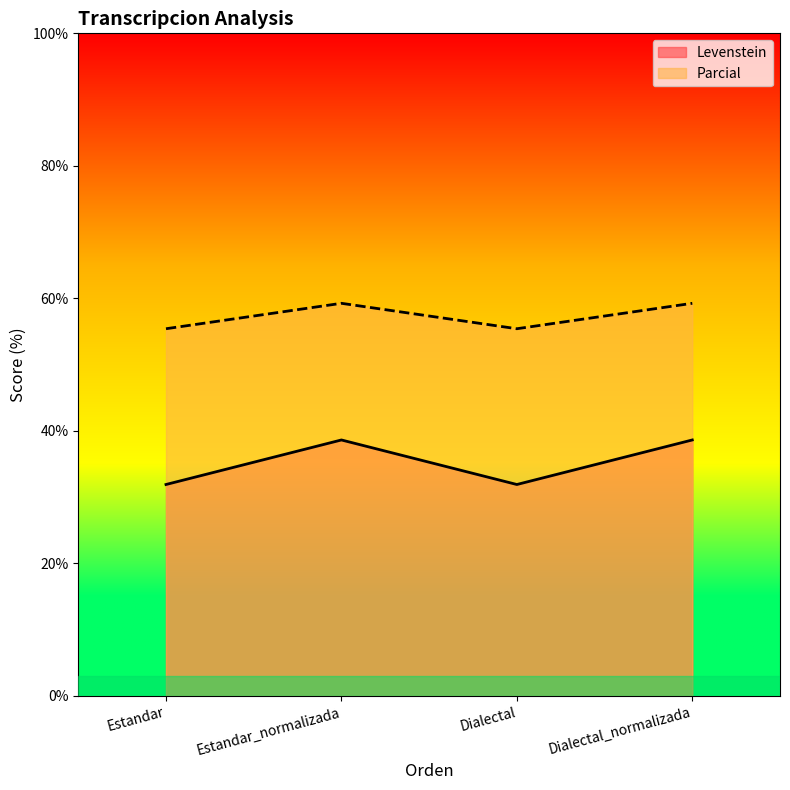

What is the sum of all Parcial values?

229.4